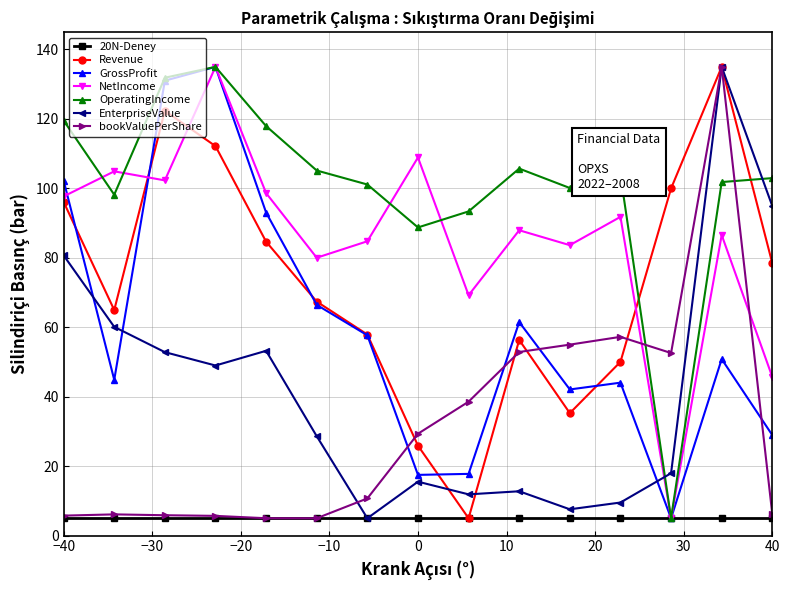

True or false: OperatingIncome has more than 2 interior local peaks.

True